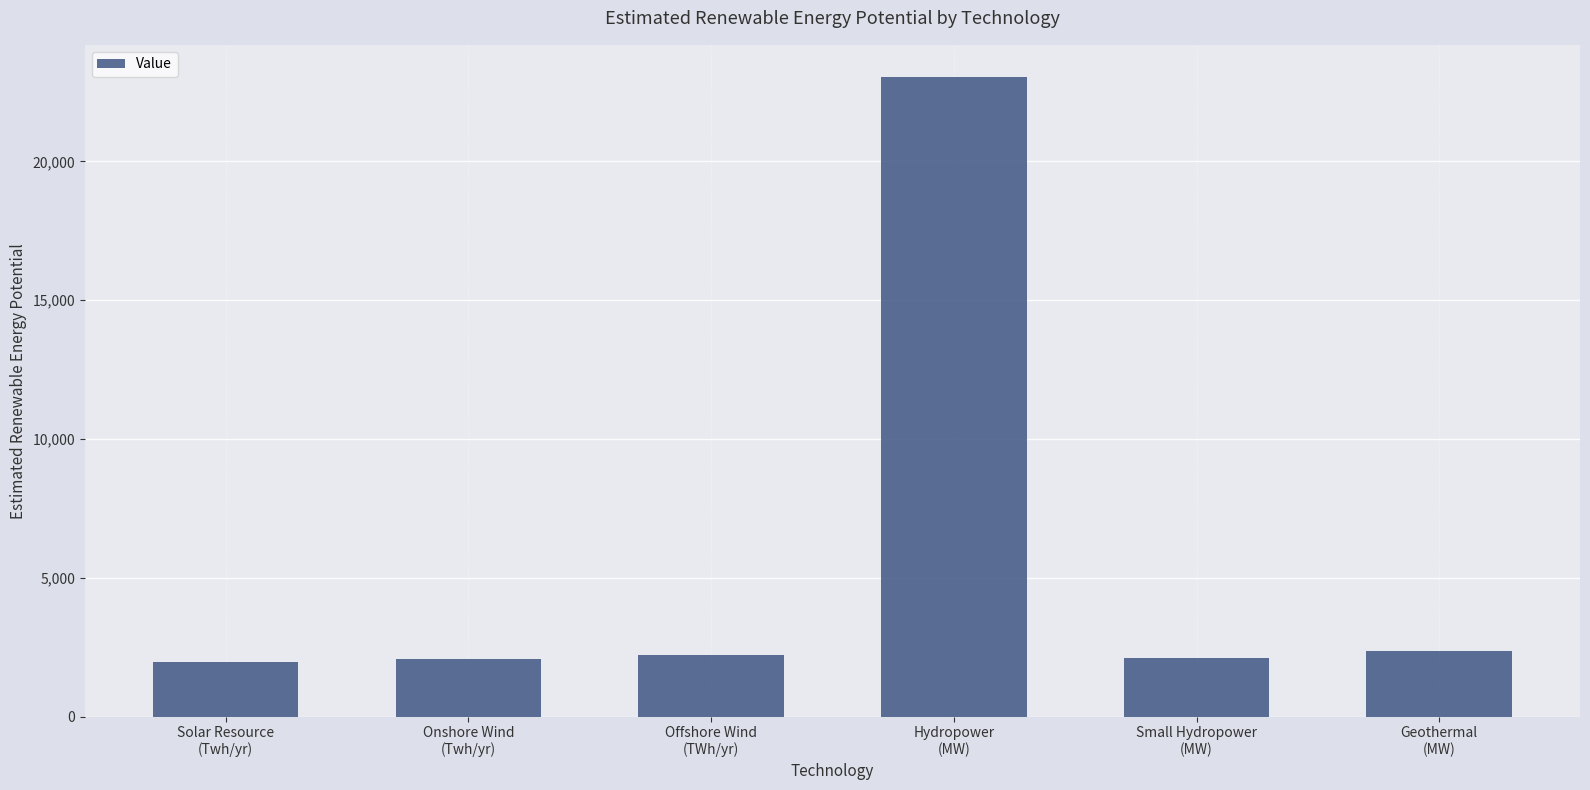

How many data points are above 2205?

3